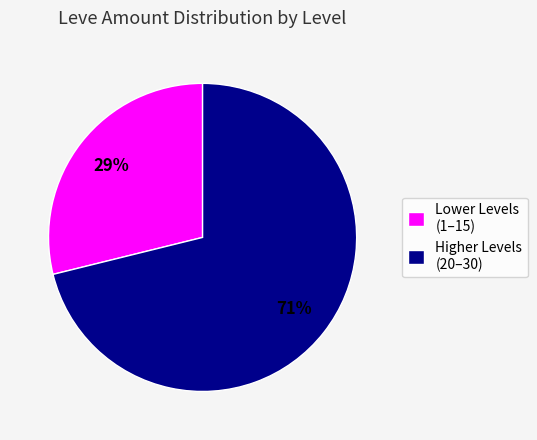

Do Lower Levels (1–15) and Higher Levels (20–30) together represent more than half of the pie?

Yes